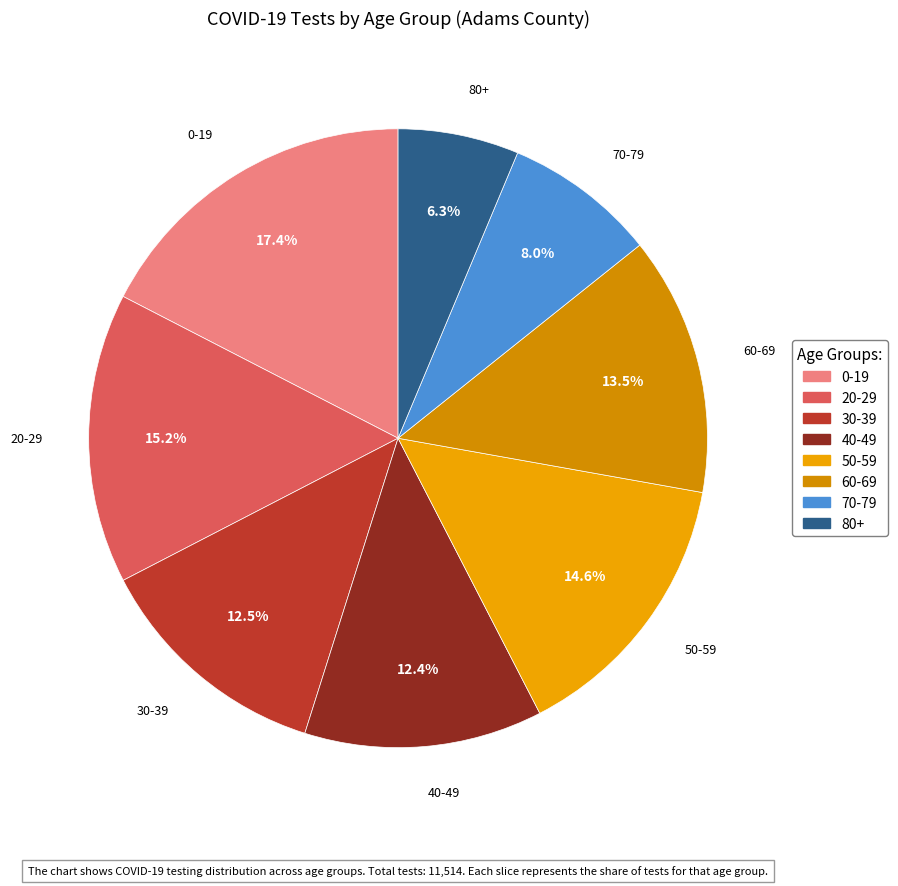

How many slices are in this pie chart?

8